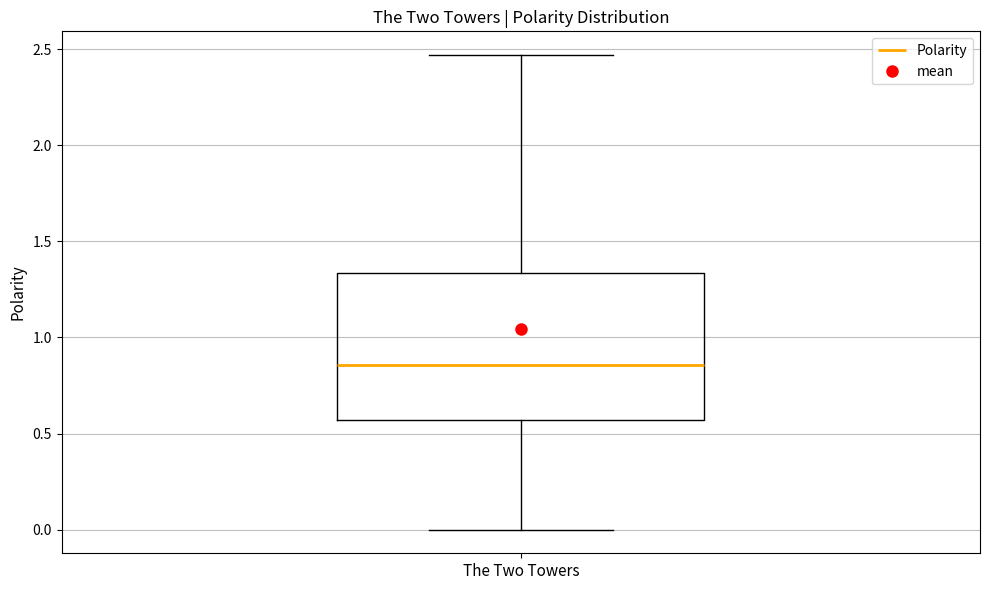

Read this box plot against the y-axis: the position of the median line, the range covered by the box, and the ends of both whiskers. The values are not printed on the chart, so give them approximately, as read against the axis.

median 0.85, box 0.55 to 1.35, whiskers 0.00 to 2.45